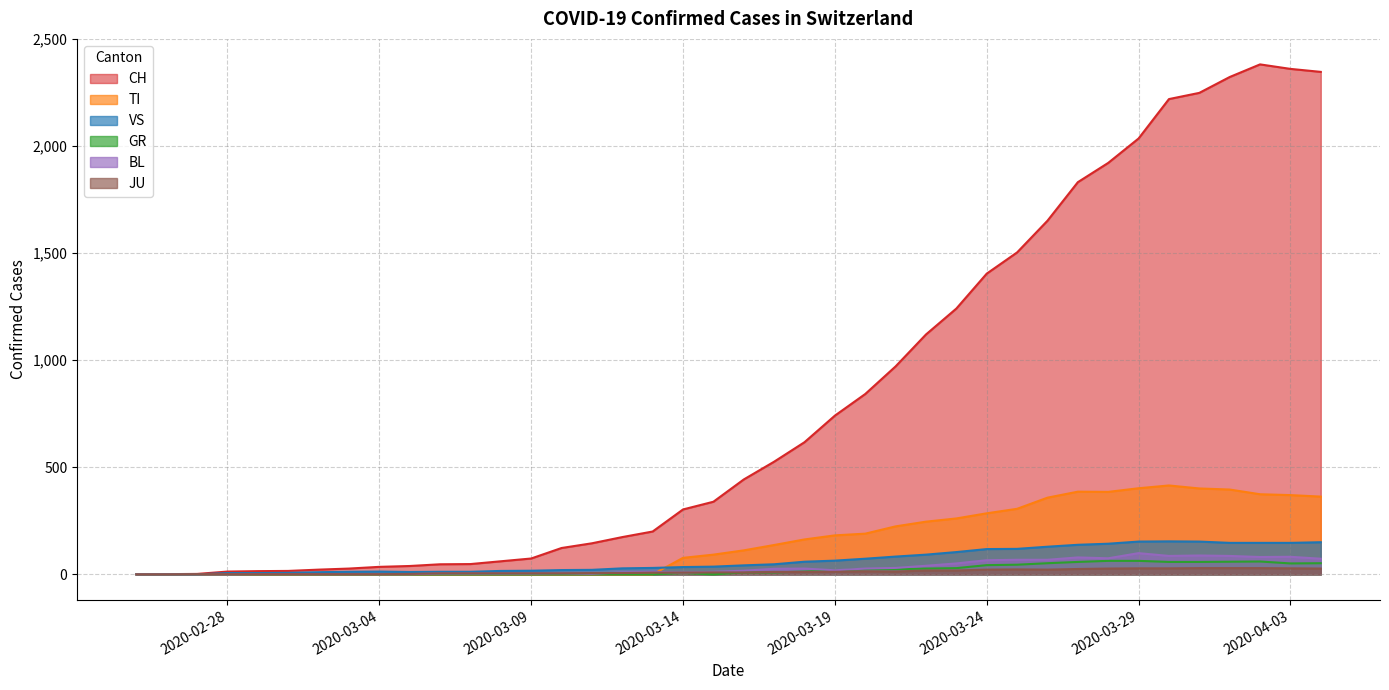

Reading right to left, what are all the values shown in this chart?

CH: 2346	2360	2381	2322	2248	2219	2035	1921	1831	1651	1503	1404	1241	1120	971	842	741	617	526	443	339	303	200	174	145	123	74	61	48	47	39	35	27	22	16	15	13	2	1	0
TI: 363	370	374	396	401	415	402	385	386	358	306	285	261	246	224	190	182	163	137	112	92	77	0	0	0	0	0	0	0	0	0	0	0	0	0	0	0	0	0	0
GR: 52	51	60	59	58	58	63	63	58	52	45	43	29	27	24	24	18	13	9	9	0	6	0	0	0	0	0	0	0	0	0	0	0	0	0	0	0	0	0	0
VS: 150	147	147	147	153	154	153	143	138	129	119	118	104	92	83	73	64	59	47	42	36	34	30	28	21	20	17	16	12	12	11	13	12	10	7	6	6	0	0	0
BL: 73	82	81	86	88	86	99	75	79	68	68	66	51	40	30	27	19	27	26	17	12	8	12	9	3	5	4	4	4	4	1	1	1	1	1	1	0	0	0	0
JU: 27	28	29	29	29	28	28	27	25	22	23	22	18	18	13	14	12	11	11	9	9	8	8	6	6	5	5	5	5	5	2	1	1	1	1	1	1	1	0	0